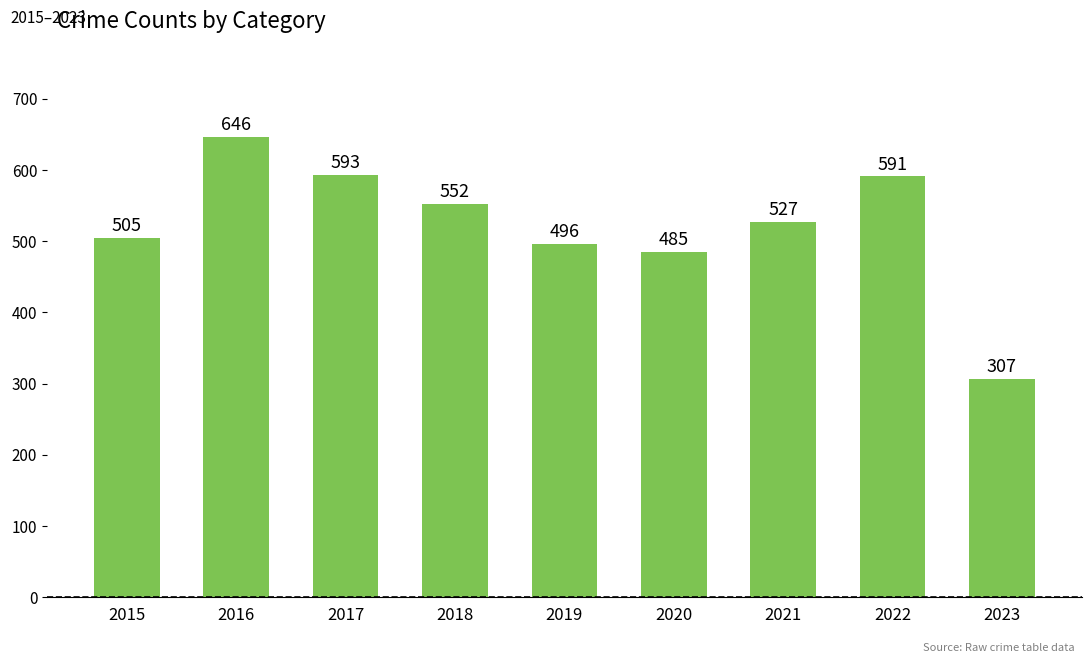

How many series are shown in this chart?

1